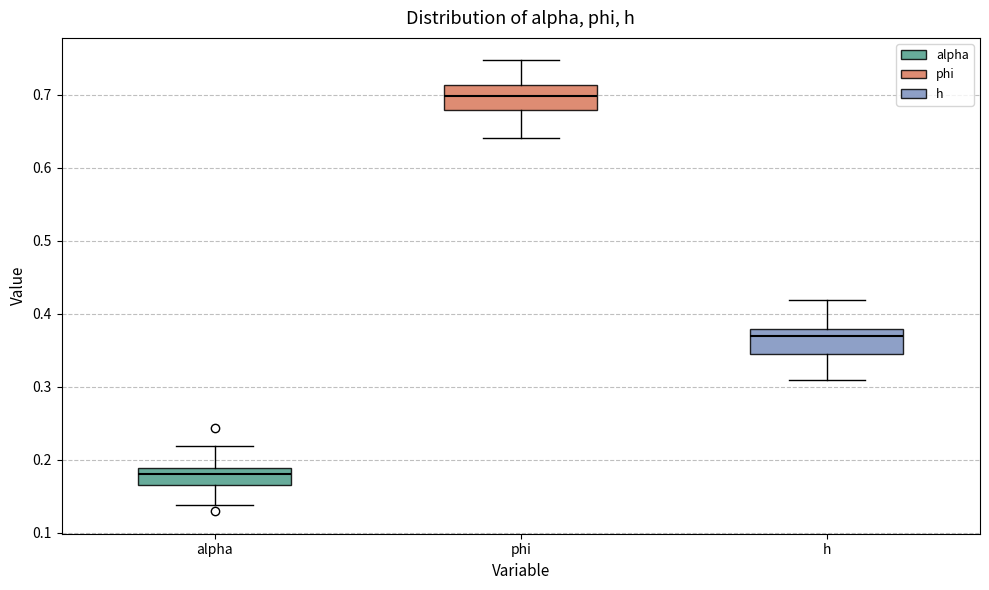

Where does the median line of the box for alpha sit on the y-axis? The values are not printed on the chart, so give them approximately, as read against the axis.

0.18